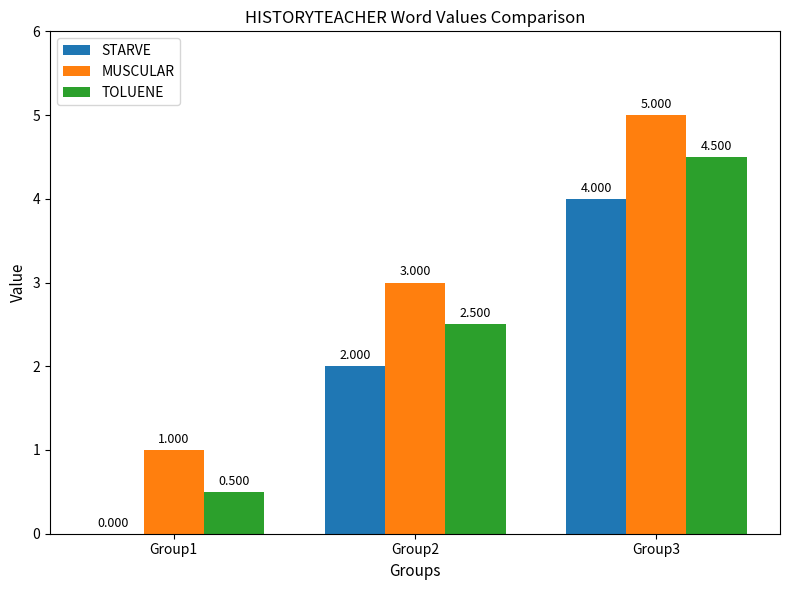

Where is TOLUENE nearest to the value 2?

Group2